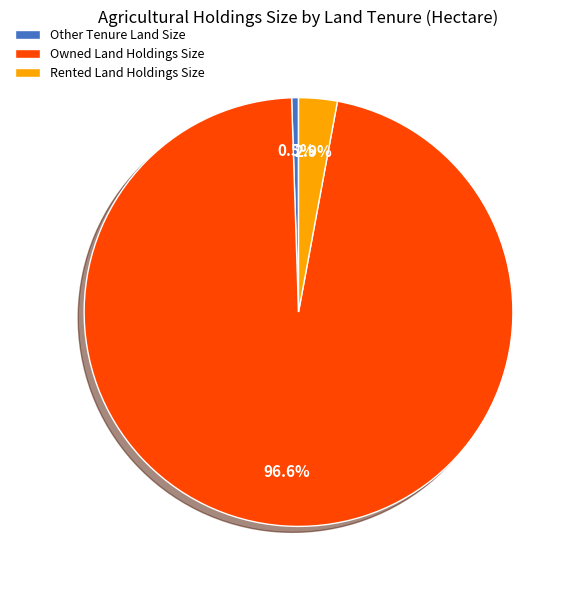

What is the ratio of the value at Rented Land Holdings Size to the value at Other Tenure Land Size?

5.6